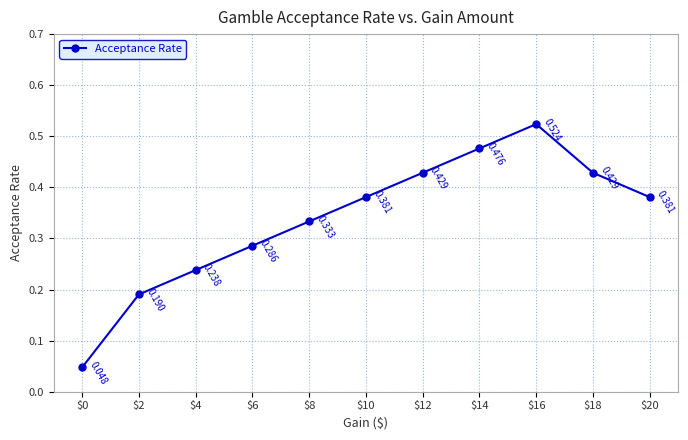

What is the average value?

0.3